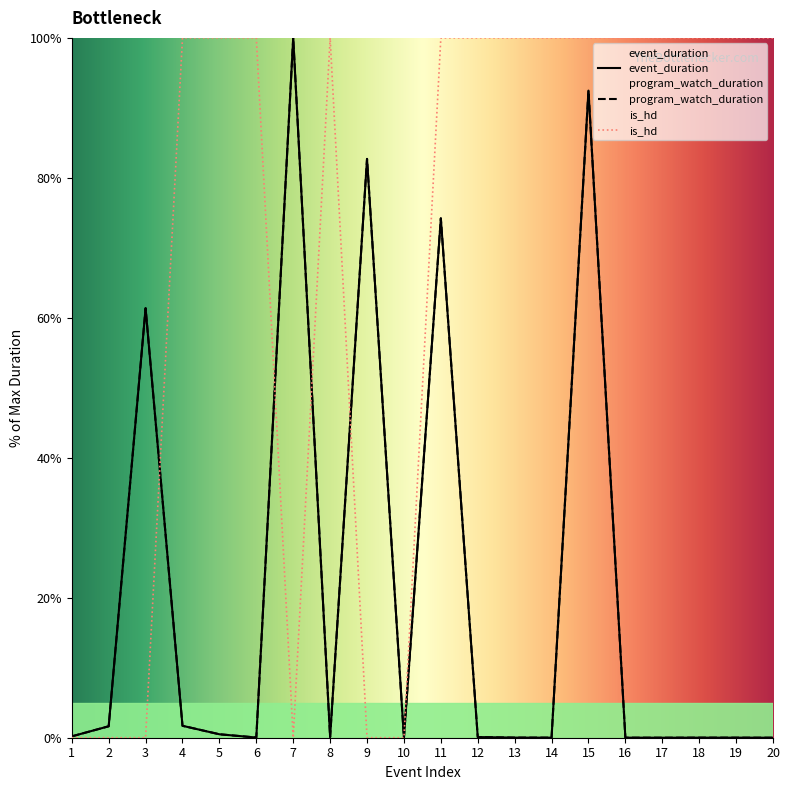

At which category does the chart reach its peak across all series?

7